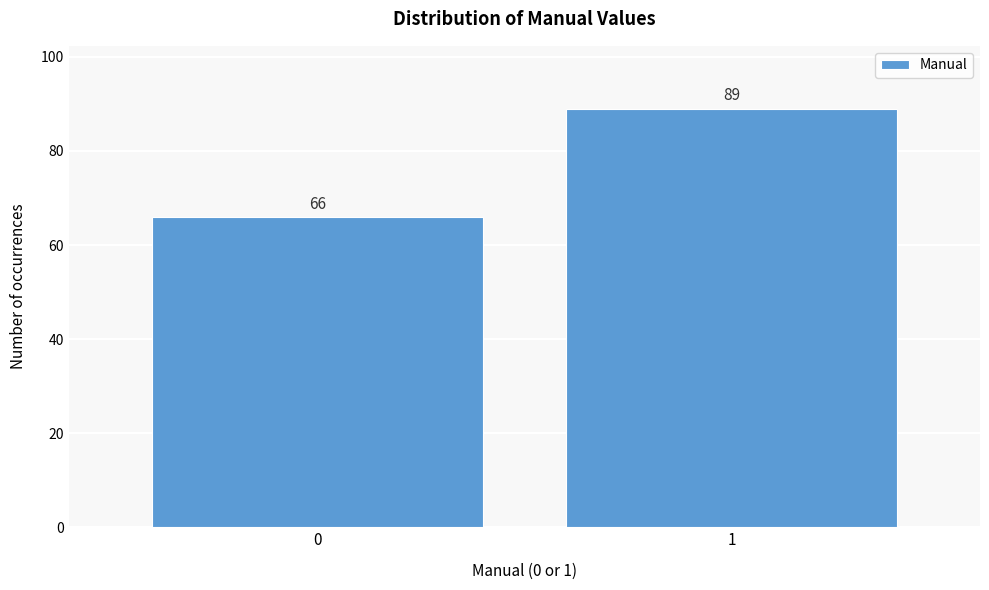

Reading left to right, extract all data points from this chart.

0=66	1=89